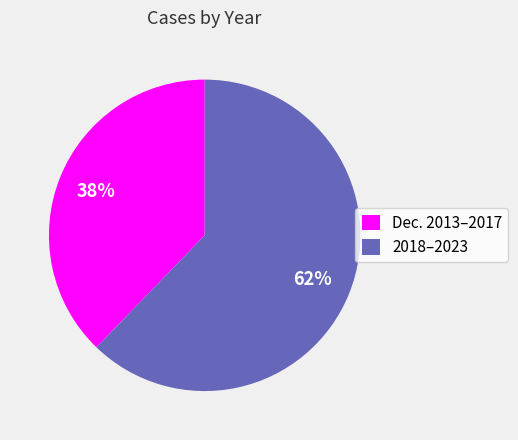

How many slices are in this pie chart?

2